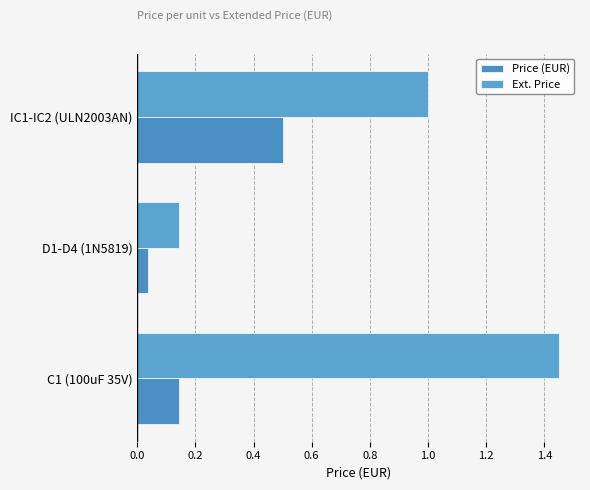

How many data points in Ext. Price are less than 1?

1